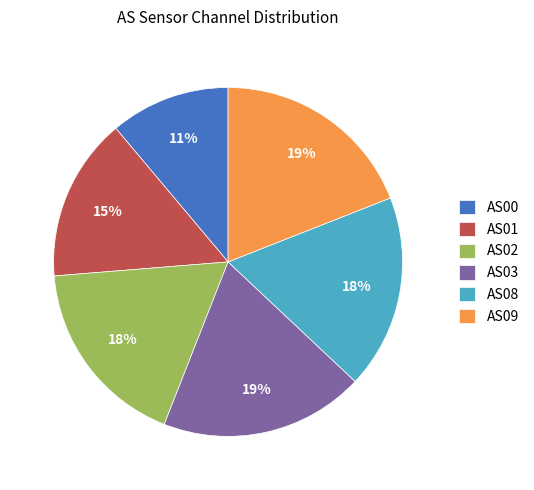

To the nearest percent, what is the difference between the AS03 and AS08 slice percentages?

1%